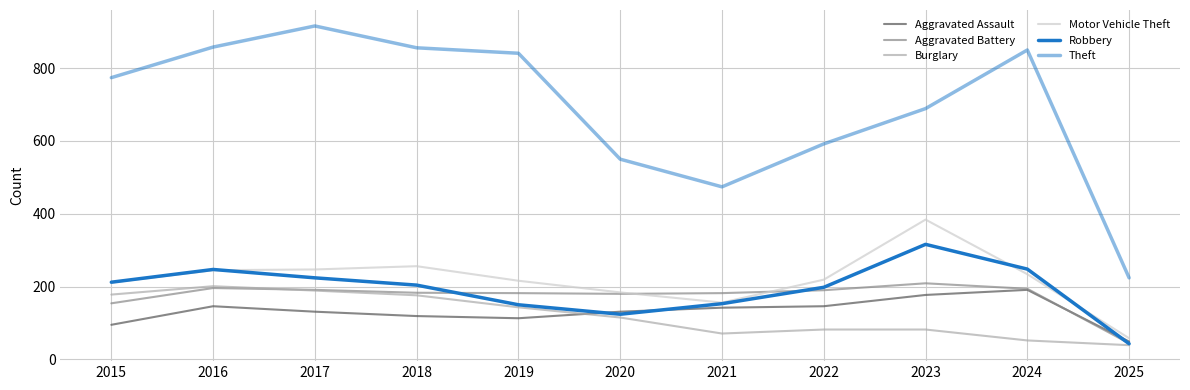

Does the chart have visible grid lines?

Yes